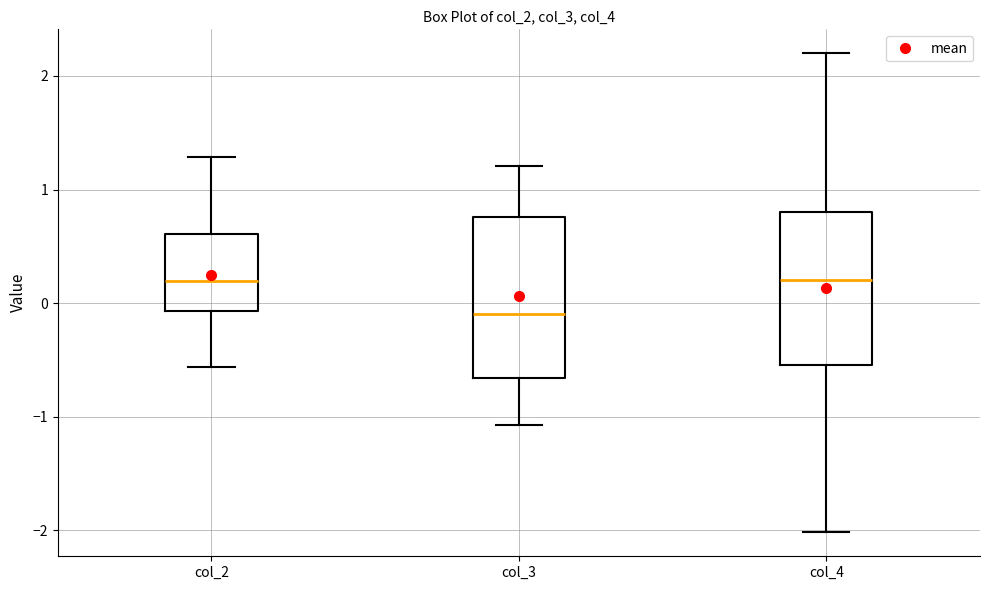

Where does the median line of the box for col_3 sit on the y-axis? The values are not printed on the chart, so give them approximately, as read against the axis.

-0.1